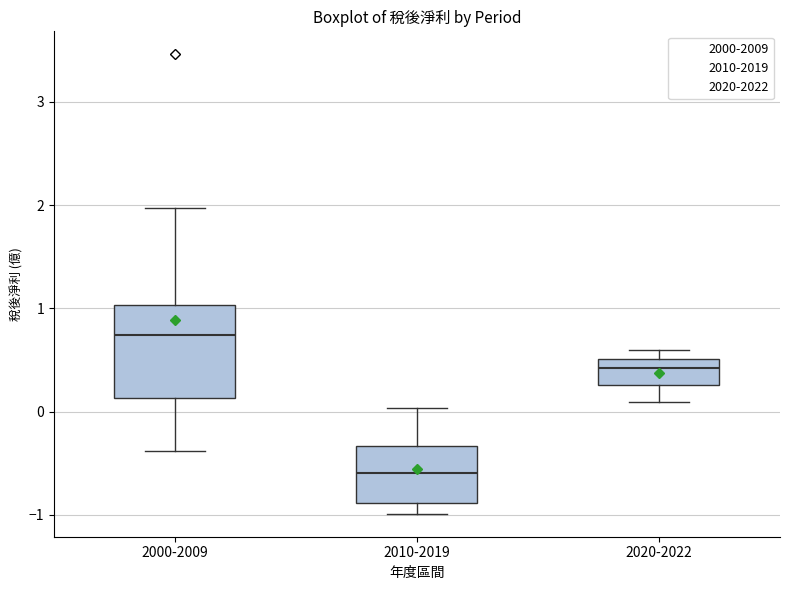

Reading left to right, read every box against the y-axis: the position of its median line, the range the box covers, and the ends of its whiskers. The values are not printed on the chart, so give them approximately, as read against the axis.

2000-2009: median 0.7, box 0.1 to 1.0, whiskers -0.4 to 2.0
2010-2019: median -0.6, box -0.9 to -0.3, whiskers -1.0 to 0.0
2020-2022: median 0.4, box 0.3 to 0.5, whiskers 0.1 to 0.6